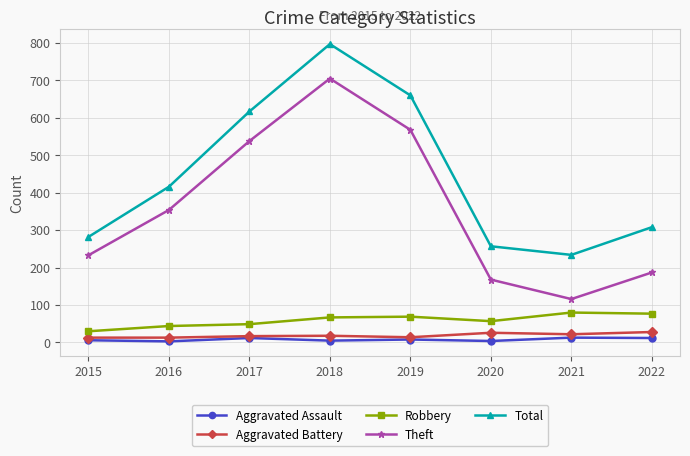

What is the value of the Aggravated Battery point at the 2nd from the left?

13